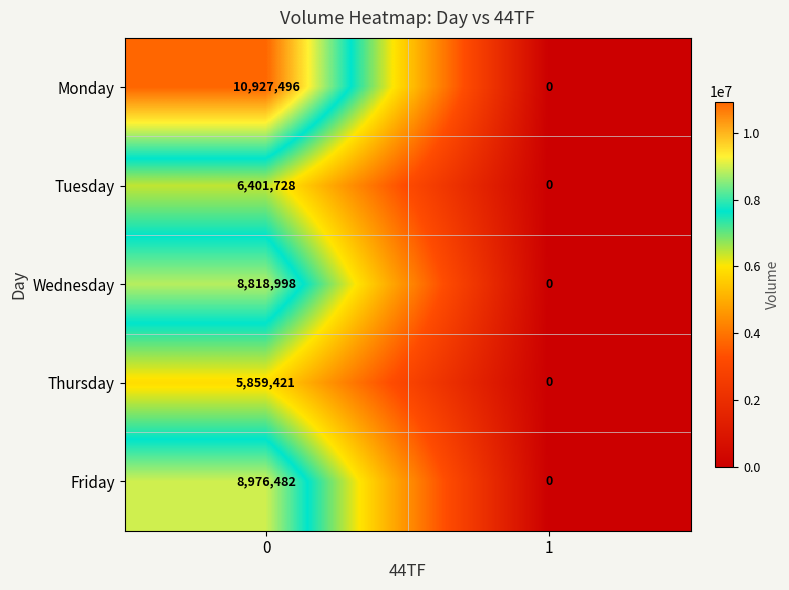

The value of Friday at 1 is -4289727. True or false?

False